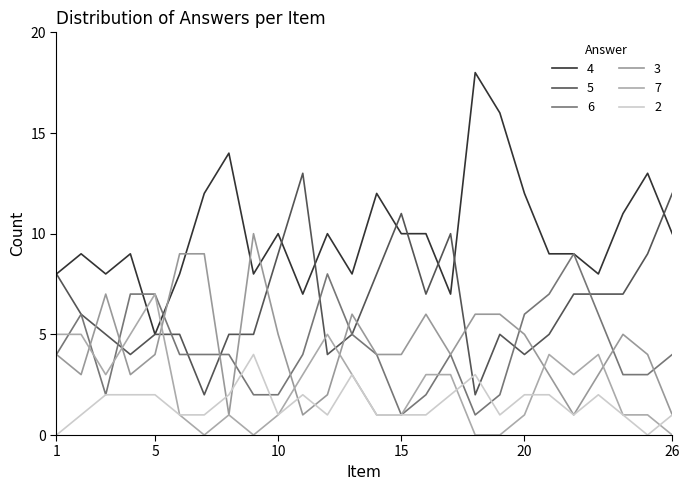

How many lines are shown in the chart?

6